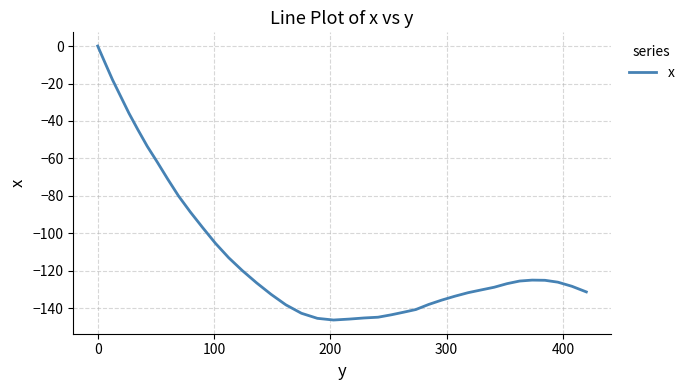

Count the number of data series in this chart.

1